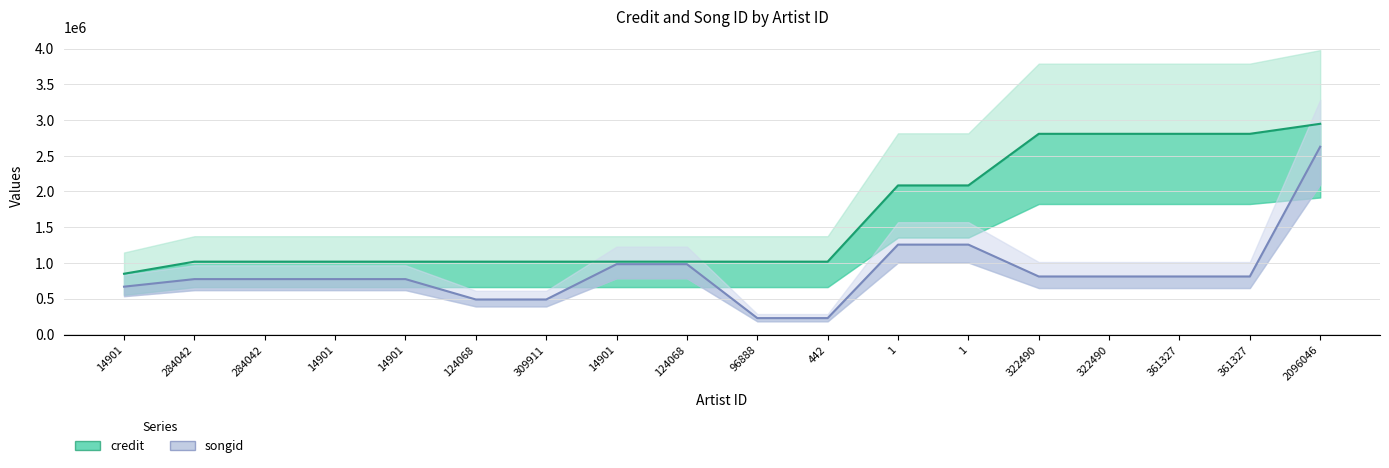

The credit series shows 2806453 at 322490. True or false?

True